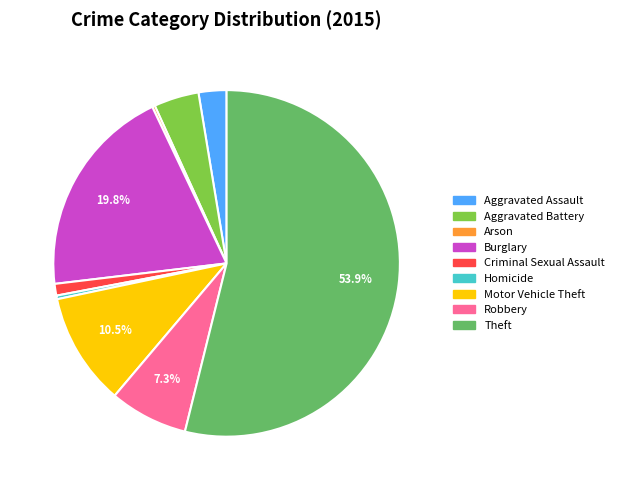

Which slice represents more than half of the pie?

Theft